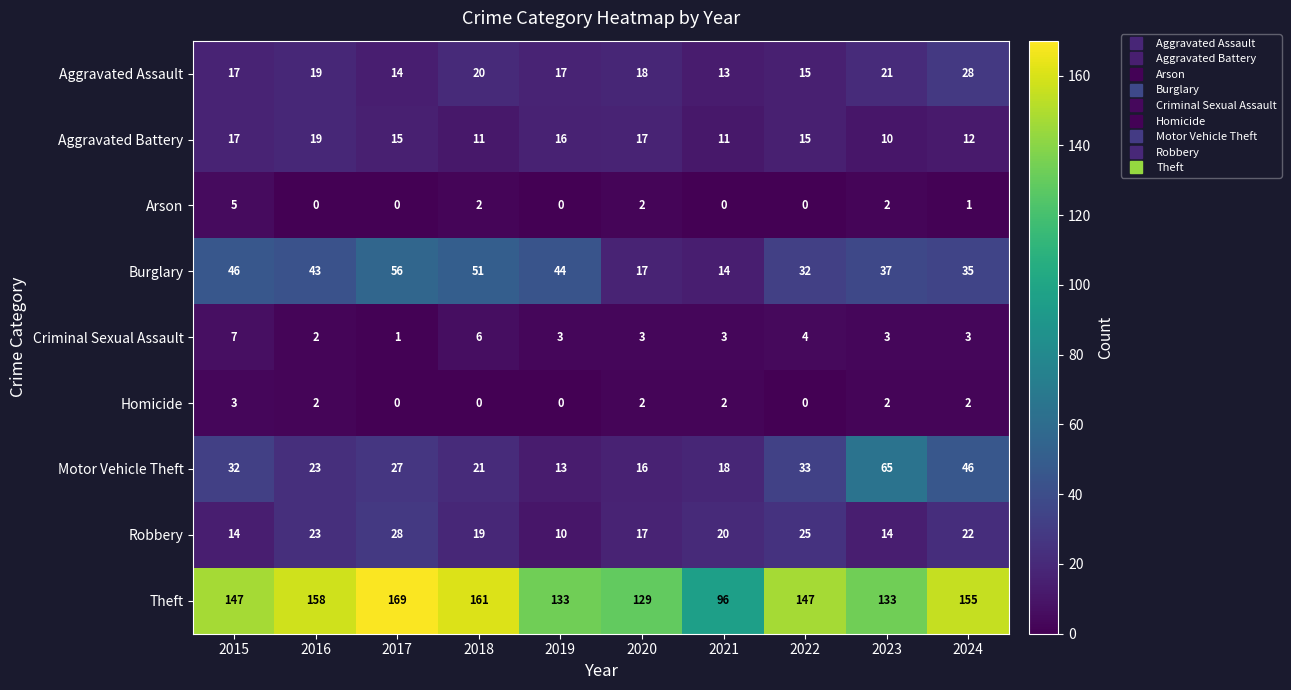

What is the difference between the Robbery values at 2020 and 2015?

3